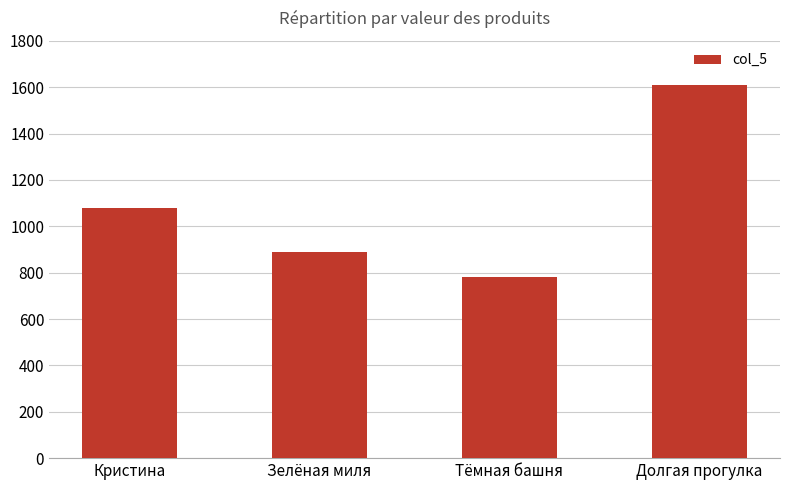

Which has a higher value, Кристина or Тёмная башня?

Кристина